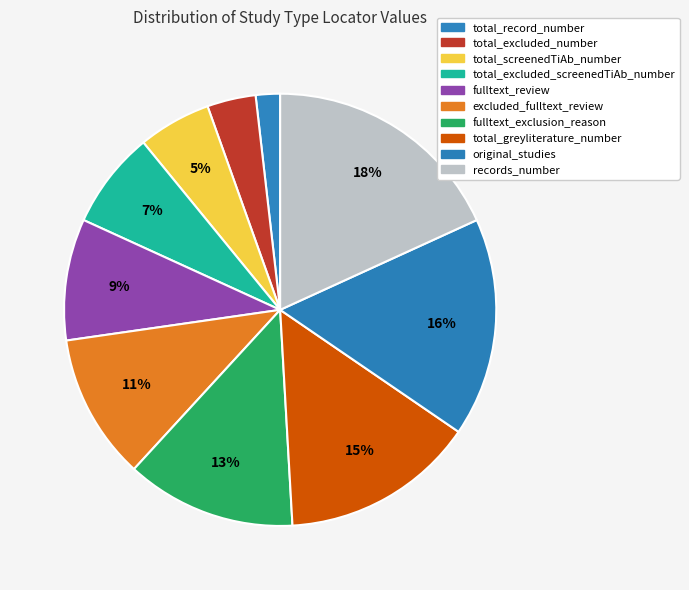

To the nearest percent, what is the combined percentage of fulltext_exclusion_reason and fulltext_review?

22%